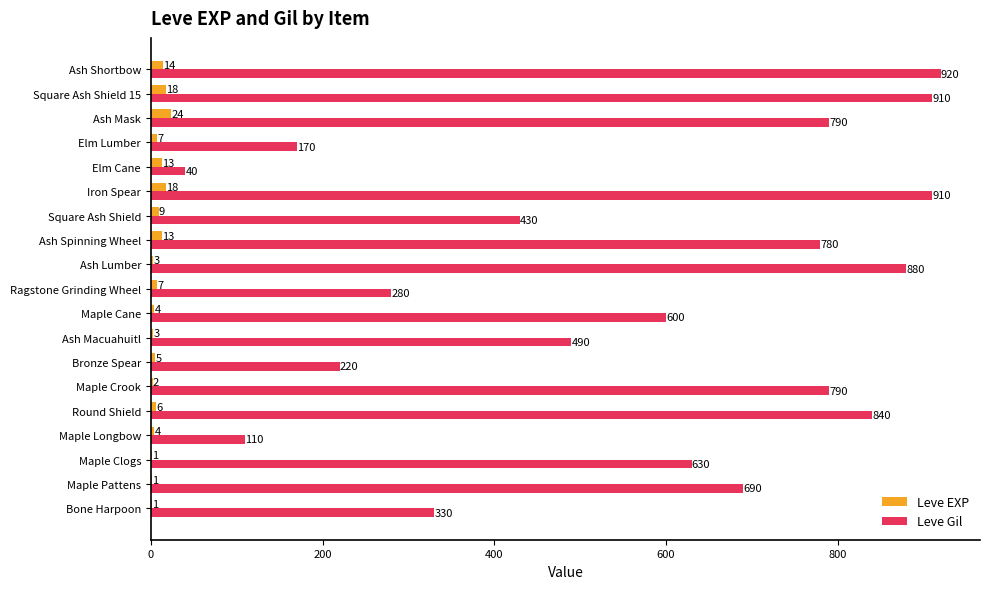

What is the sum of all Leve EXP values?

153